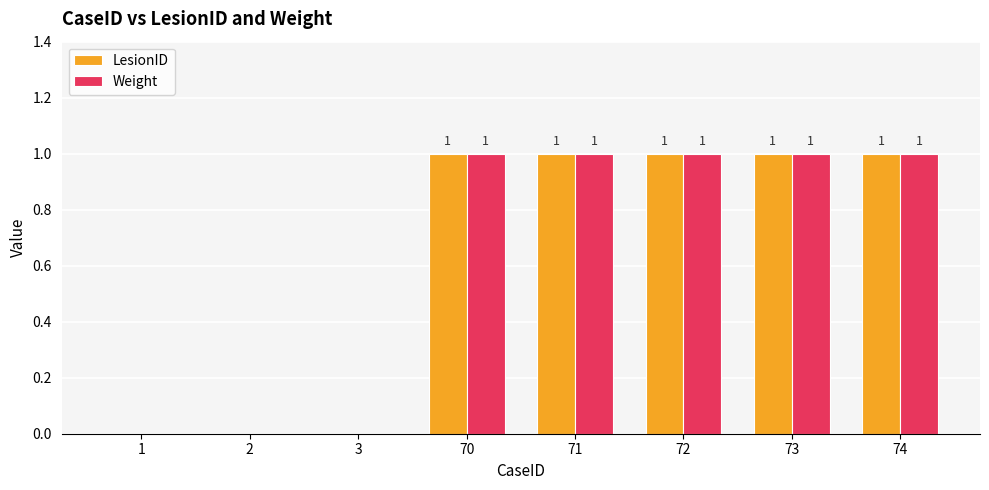

How many series are shown in this chart?

2